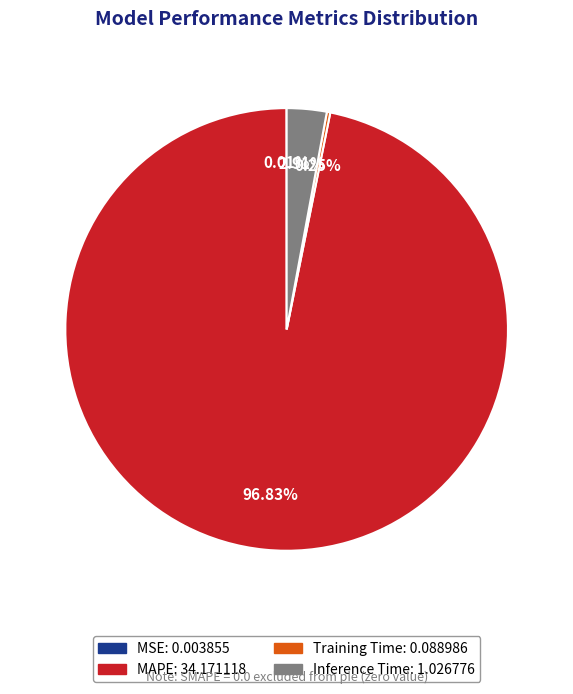

Is there a majority slice in this chart?

Yes